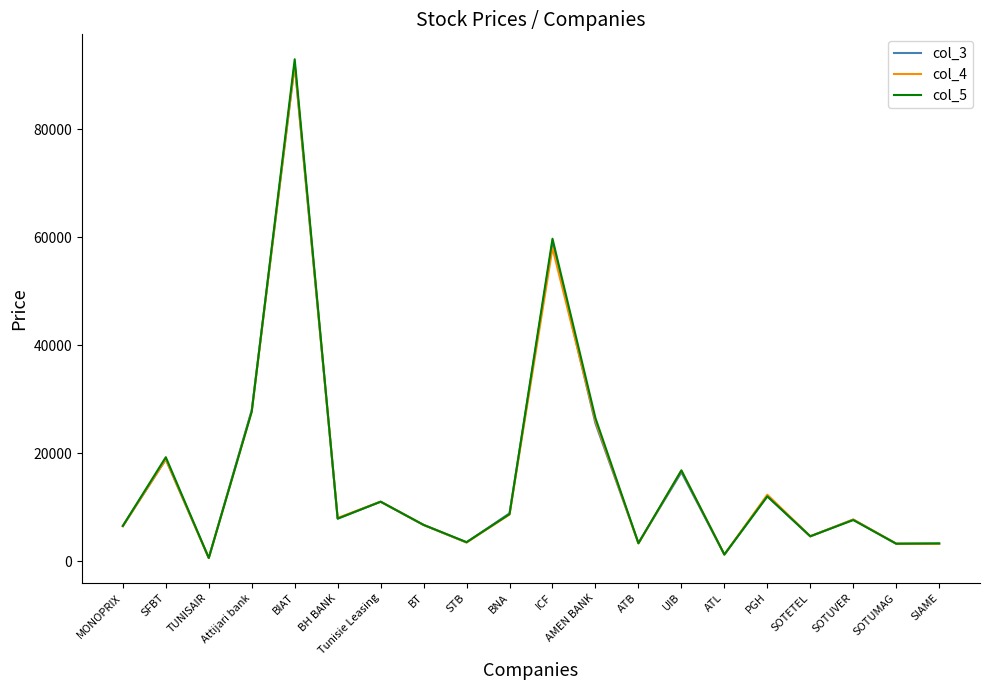

At which category does col_4 reach its first local valley?

TUNISAIR